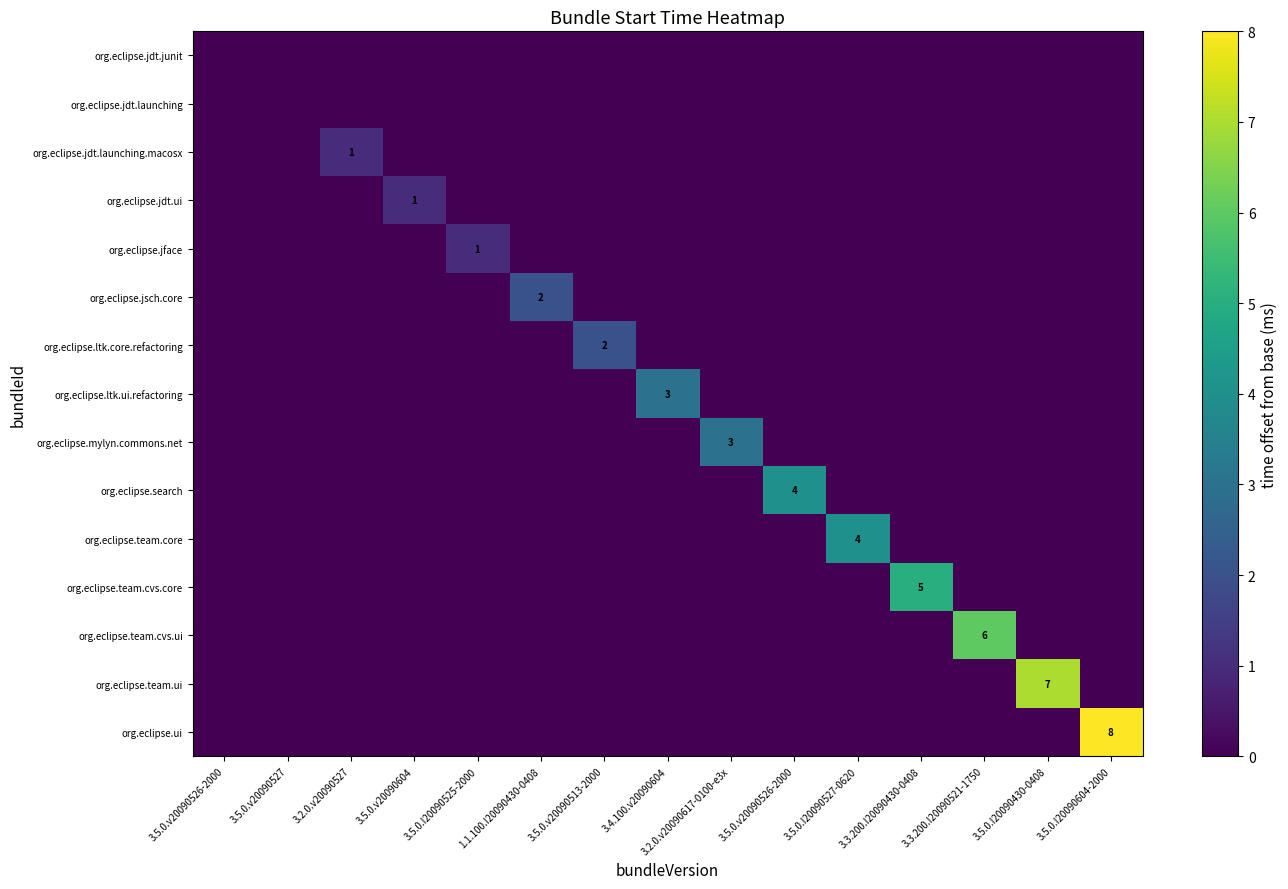

How many series are shown in this chart?

15